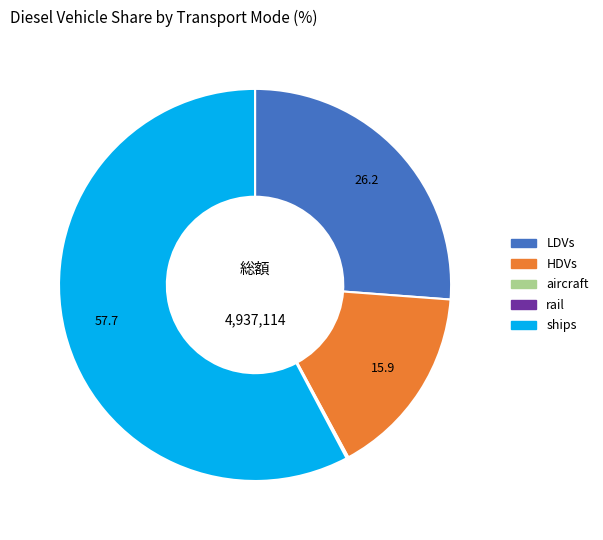

Is there any slice that represents more than half of the pie?

Yes